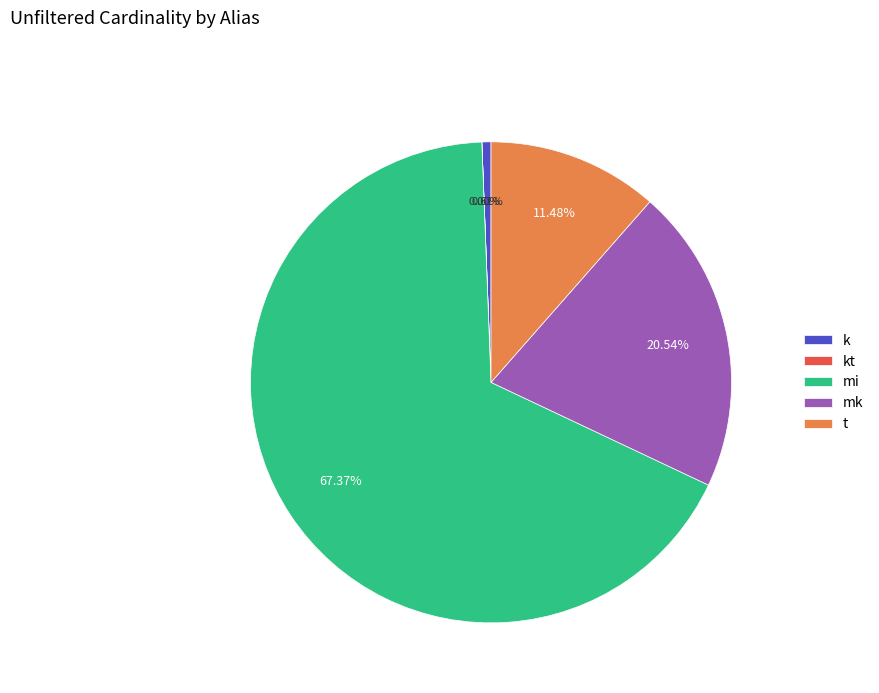

Is the sum of mi and t greater than half?

Yes